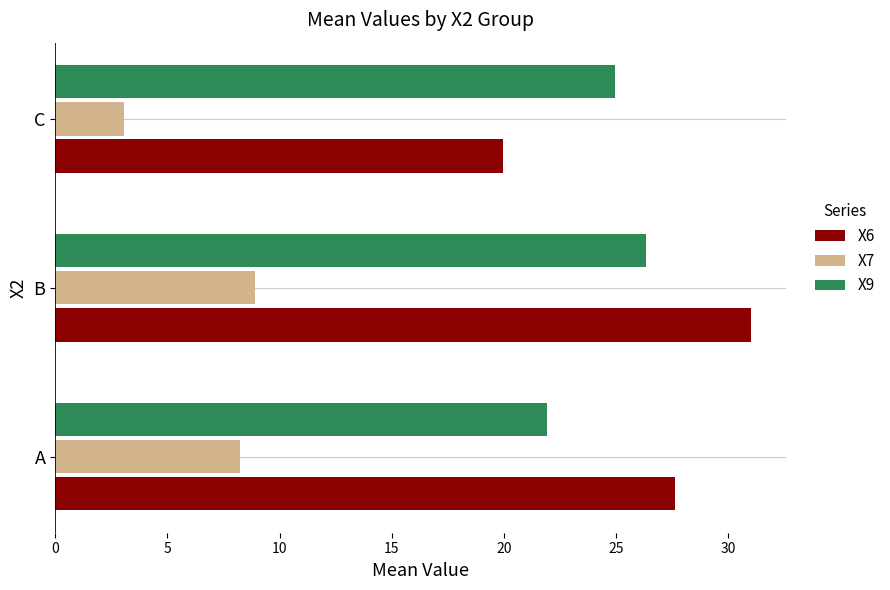

At how many categories does at least one series exceed 6?

3